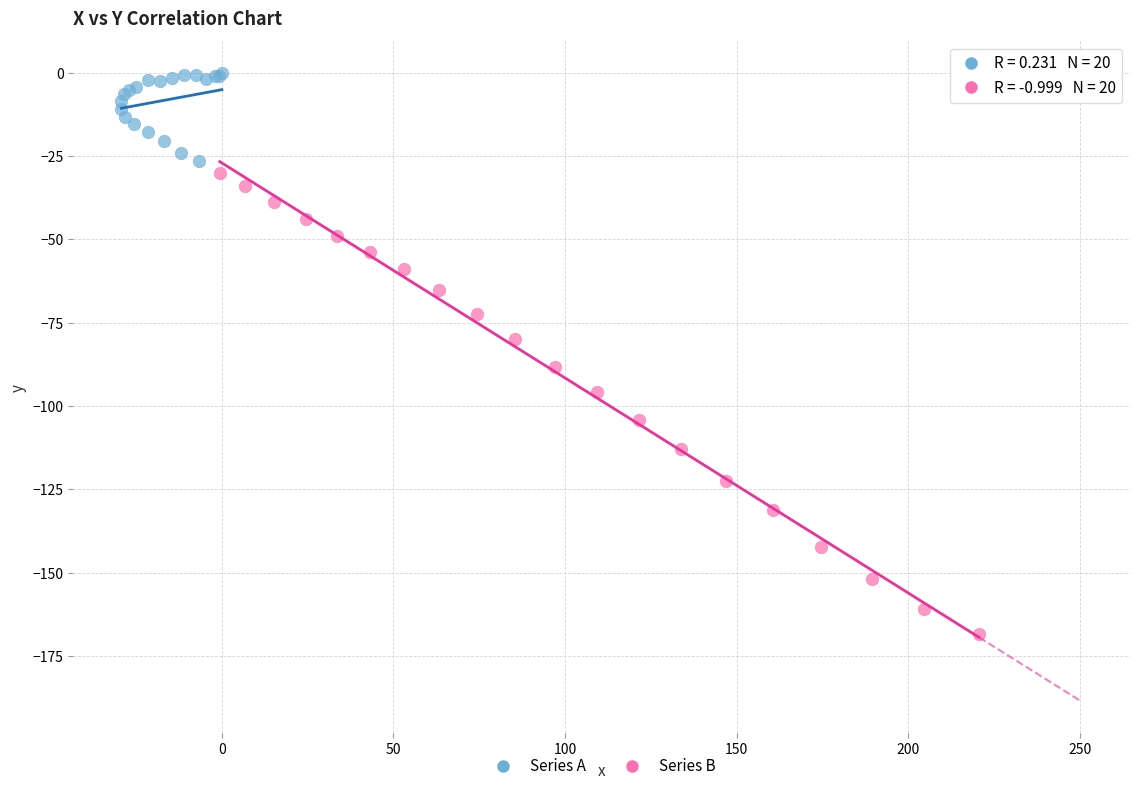

Which series reaches the minimum Y coordinate?

Series B